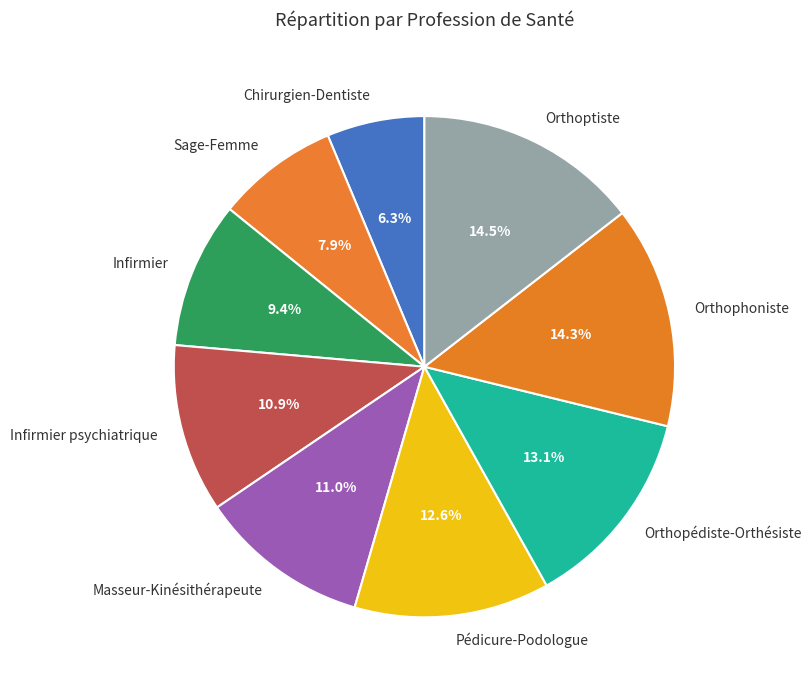

Combined, what portion of the pie is Pédicure-Podologue and Orthopédiste-Orthésiste?

25.7%